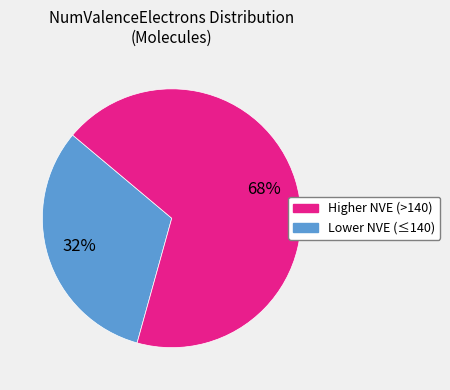

To the nearest percent, what is the difference between the largest and smallest slice percentages?

36%